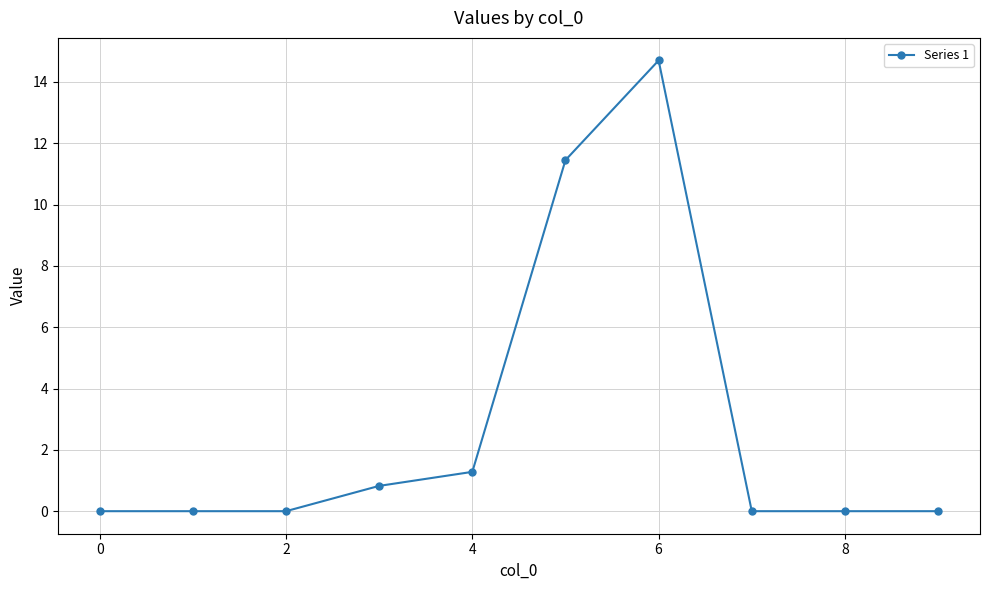

What is the greatest value displayed?

14.7